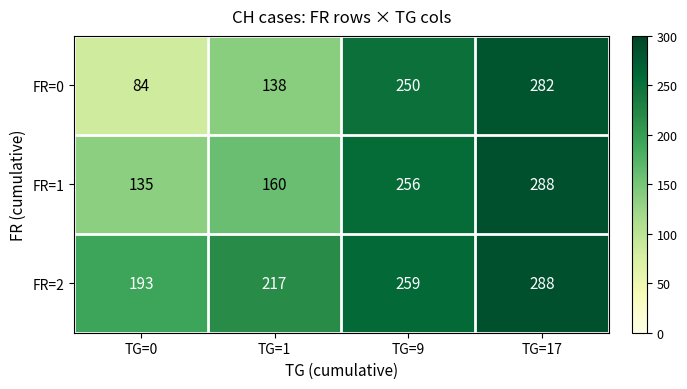

At TG=9, list the series in order from largest to smallest.

FR=2, FR=1, FR=0